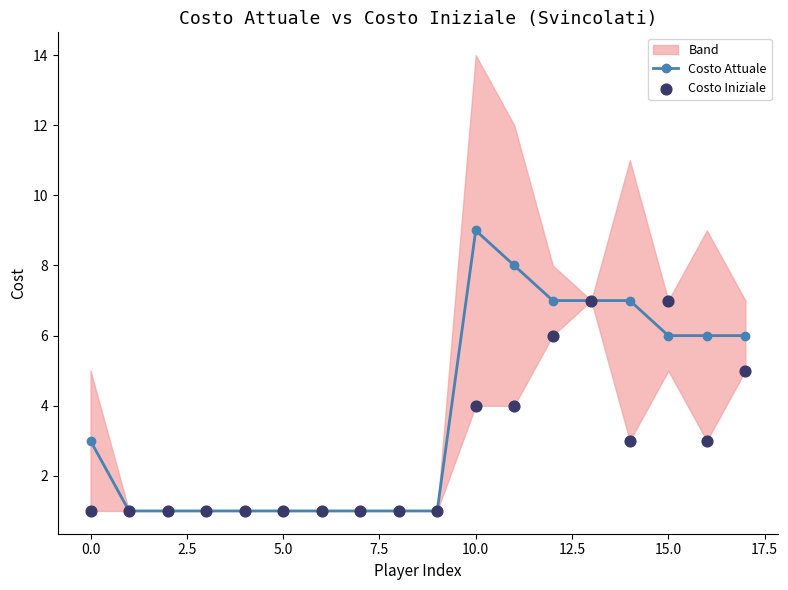

Is it true that Costo Attuale equals 9 at 10.0?

True